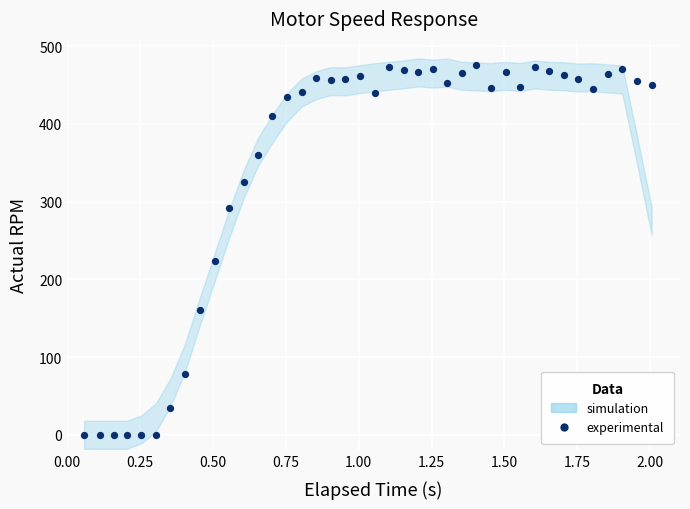

What is the range of Y values (max minus min)?

475.7